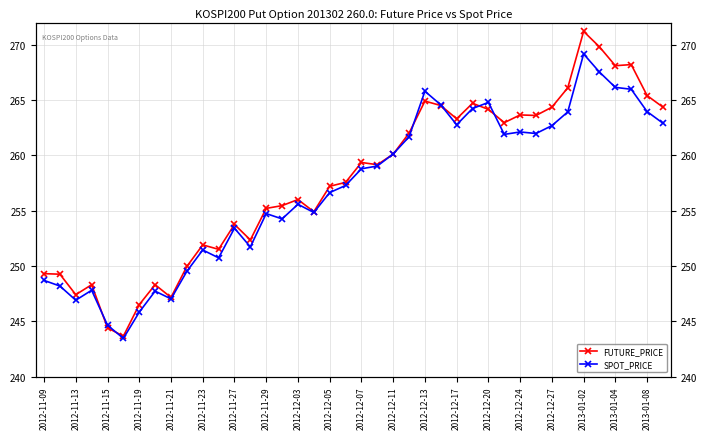

What is the maximum value for SPOT_PRICE?

269.2